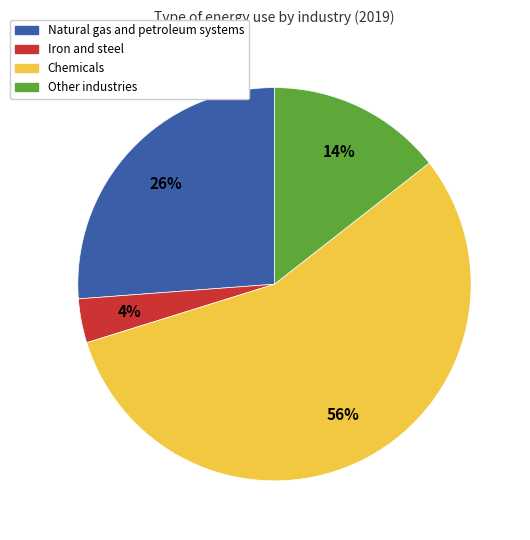

Between Other industries and Chemicals, which is larger?

Chemicals